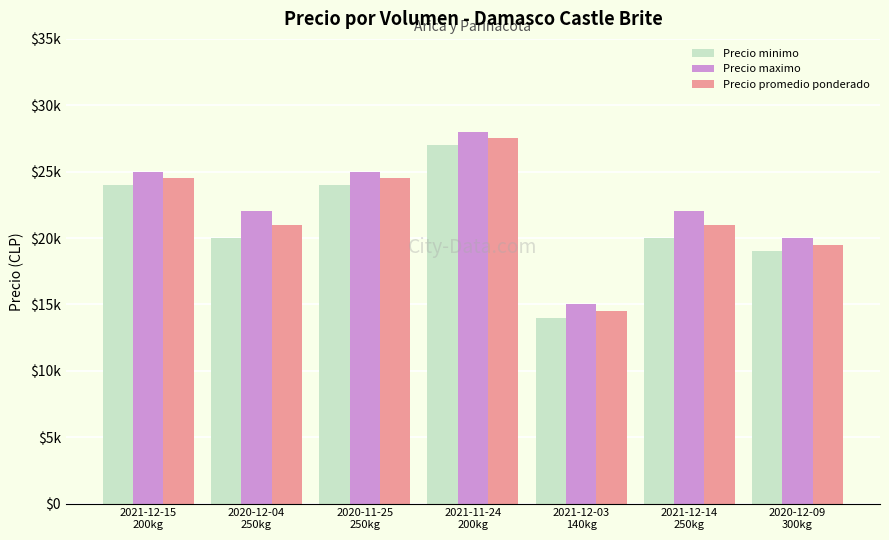

The value of Precio minimo at 2021-12-03
140kg is 23409. True or false?

False